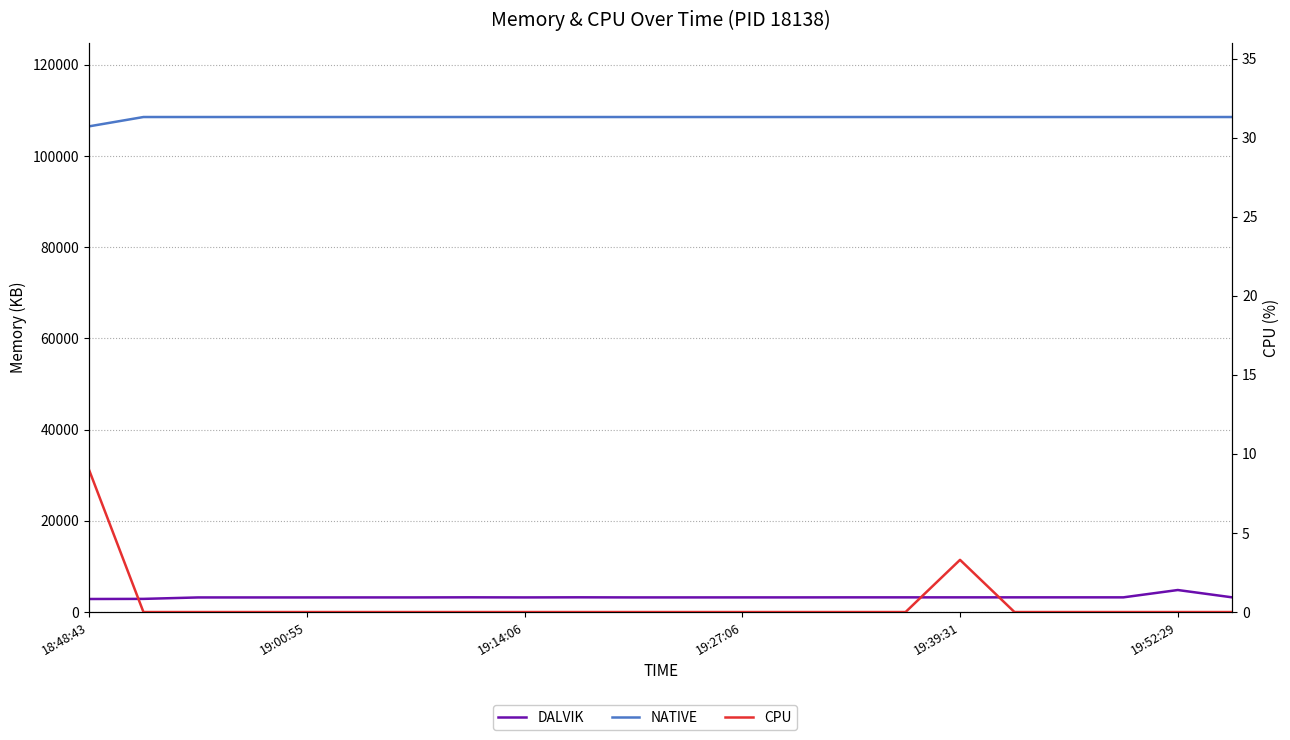

True or false: NATIVE and CPU intersect in this chart.

False